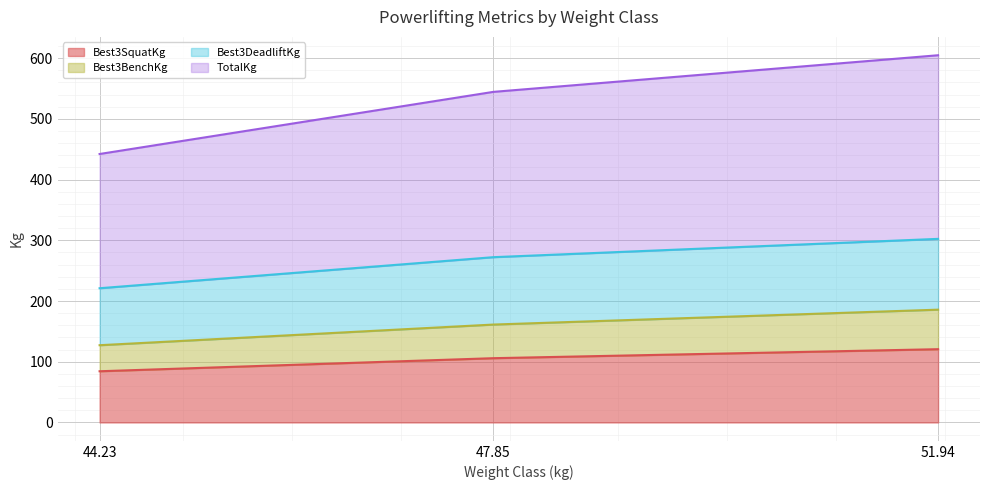

What is the lowest value of the Best3SquatKg series?

84.3